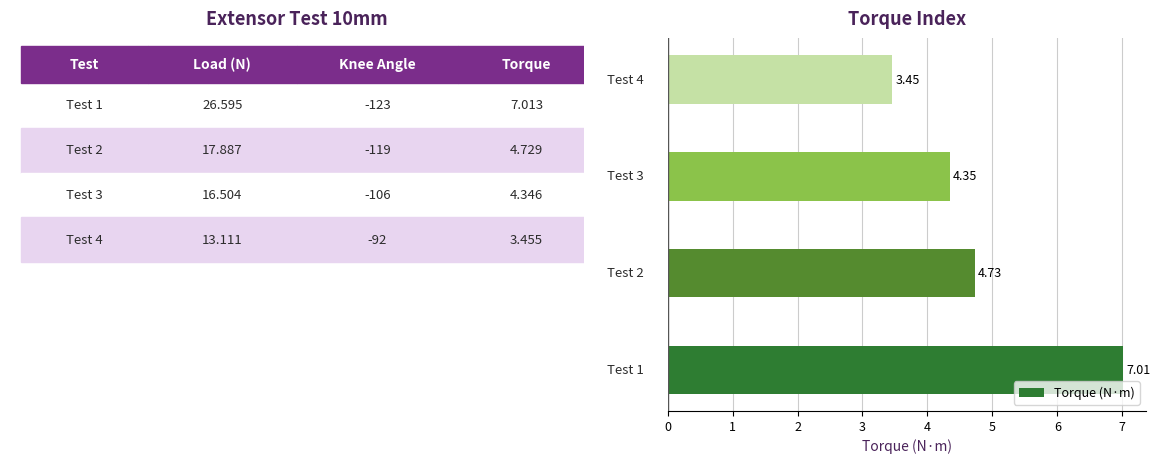

What is the average value?

4.9